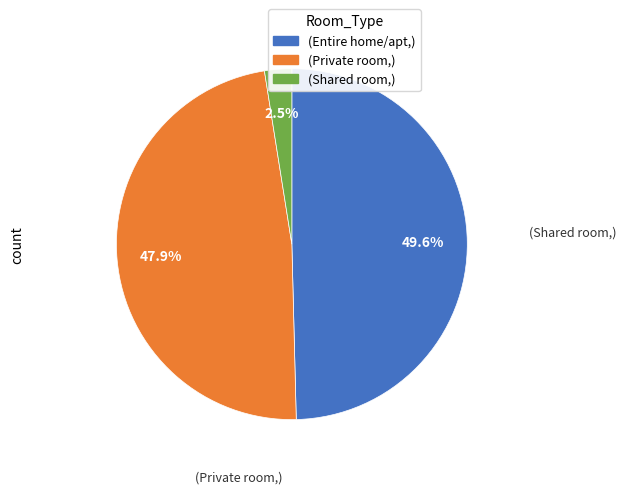

Is there any slice that represents more than half of the pie?

No